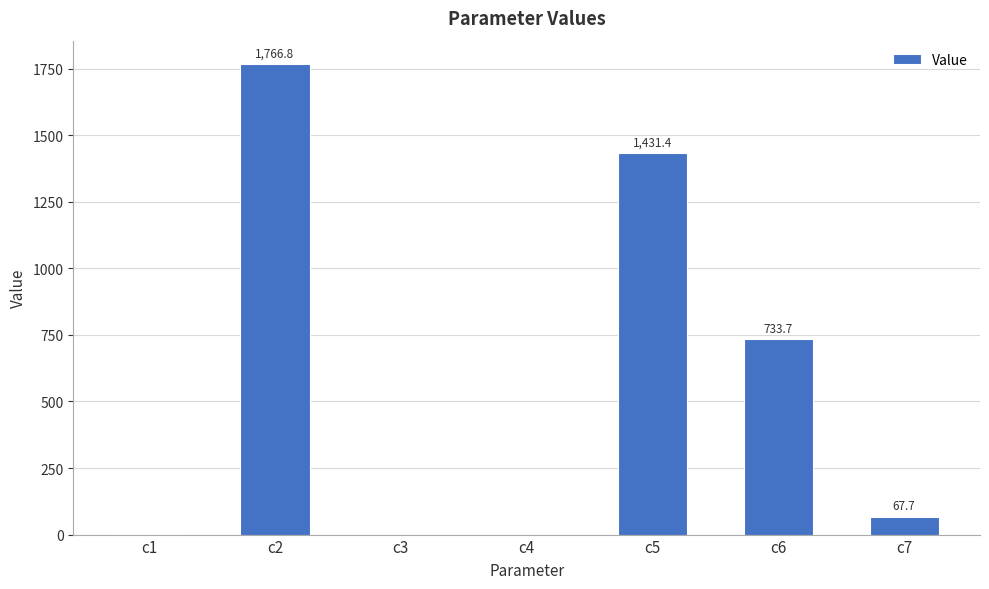

Does the chart contain stacked bars?

No